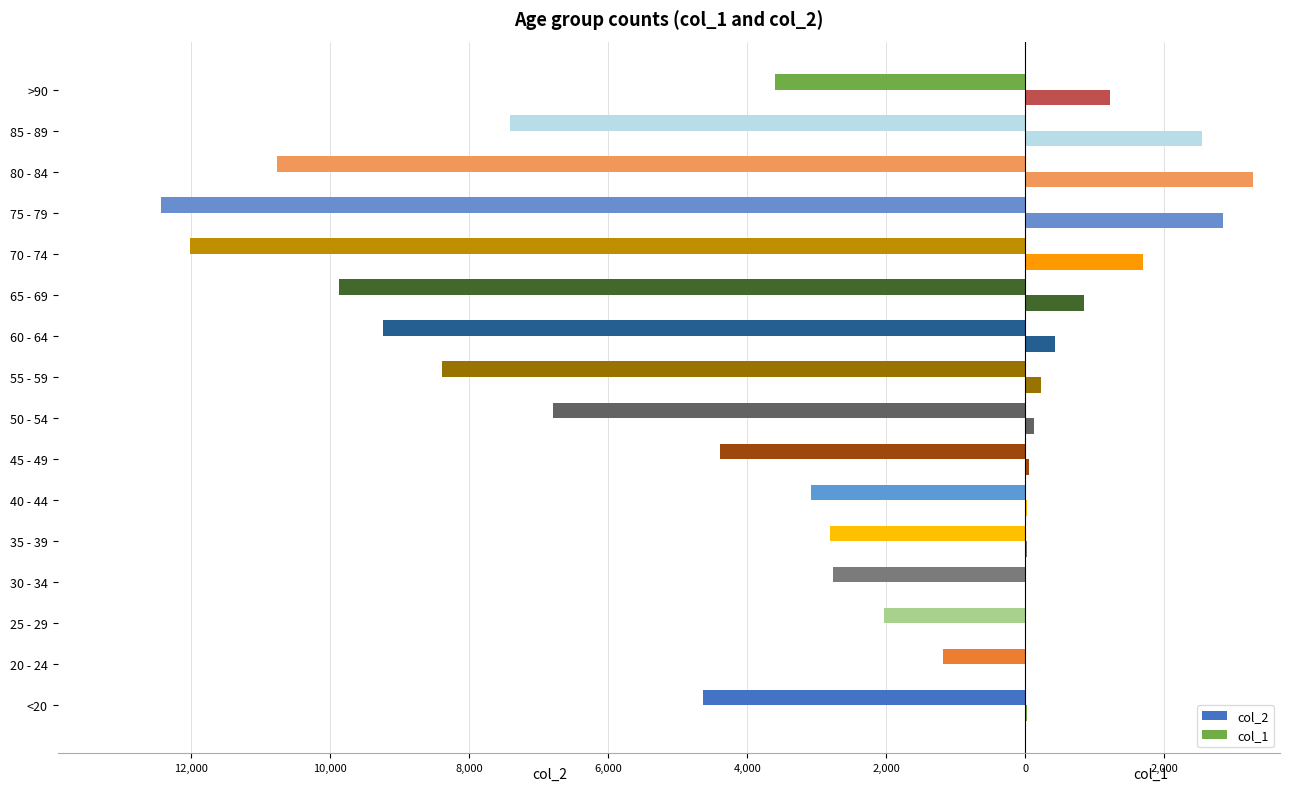

What are all the series names shown in the legend?

col_2, col_1